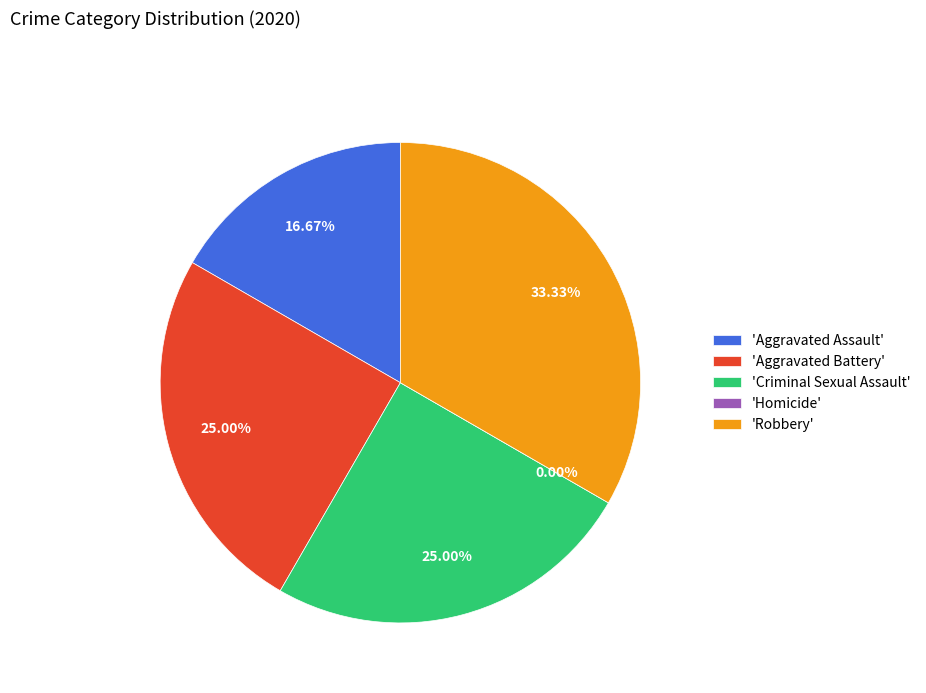

What is the ratio of the value at Robbery to the value at Aggravated Battery?

1.3